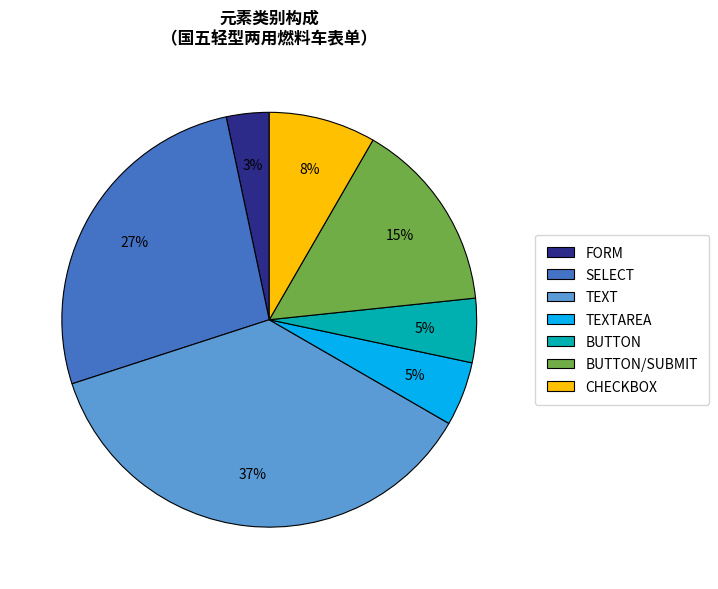

How many segments does this pie chart have?

7